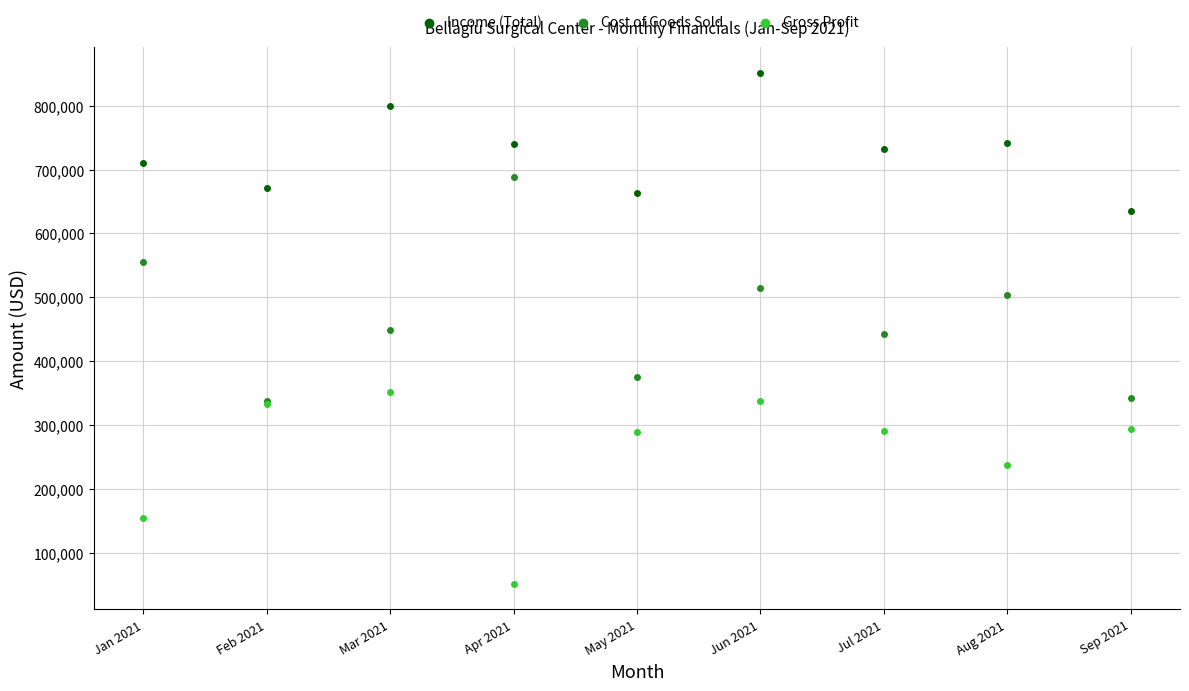

Which series reaches the maximum Y coordinate?

Income (Total)